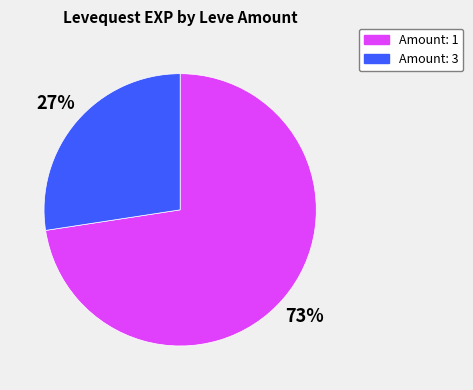

To the nearest percent, what is the average slice percentage?

50%